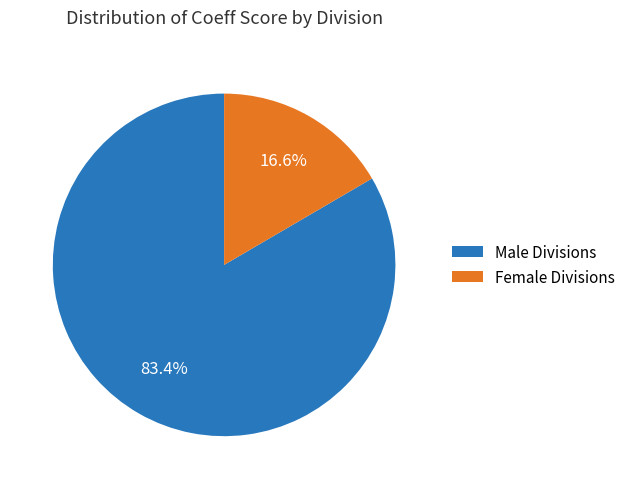

Does any single category account for the majority?

Yes